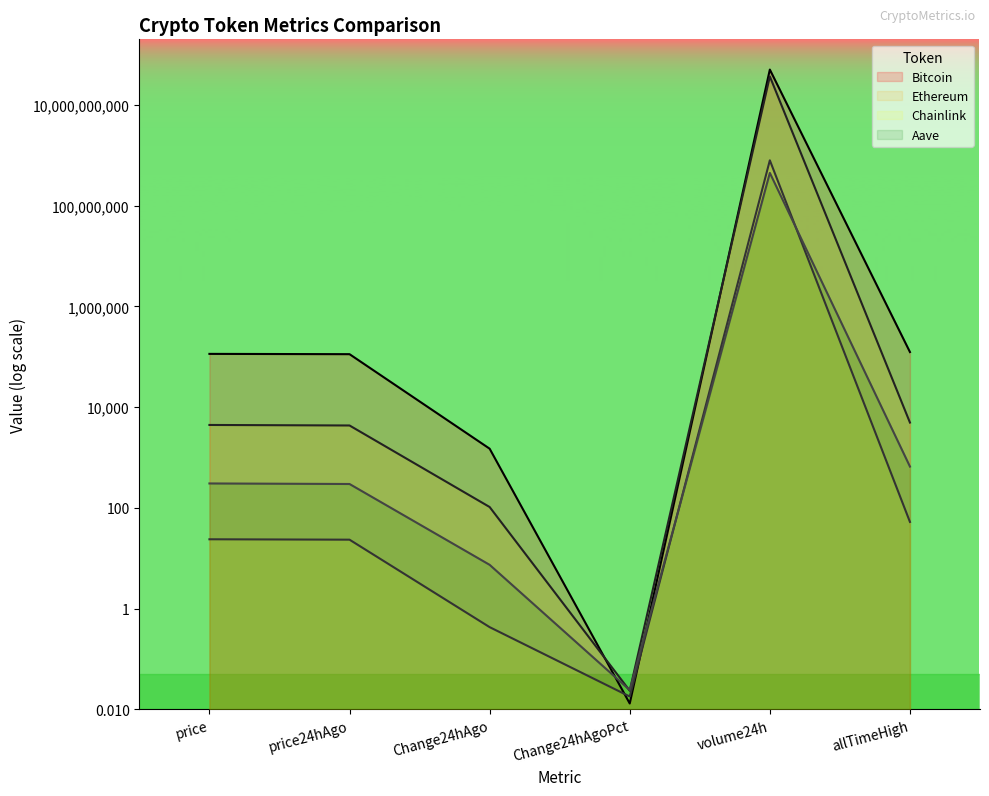

True or false: Bitcoin has more than 1 points higher than both neighbors.

False